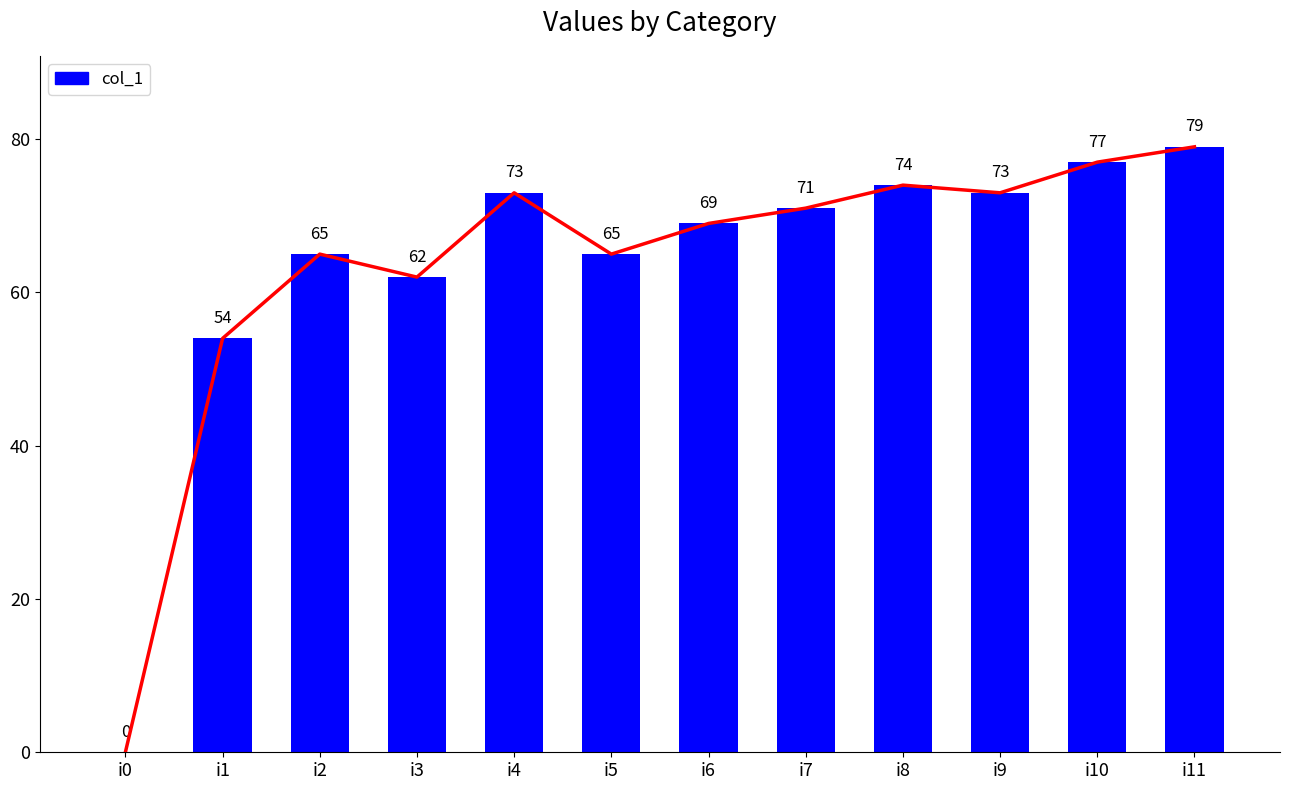

How many bars are there in total?

12